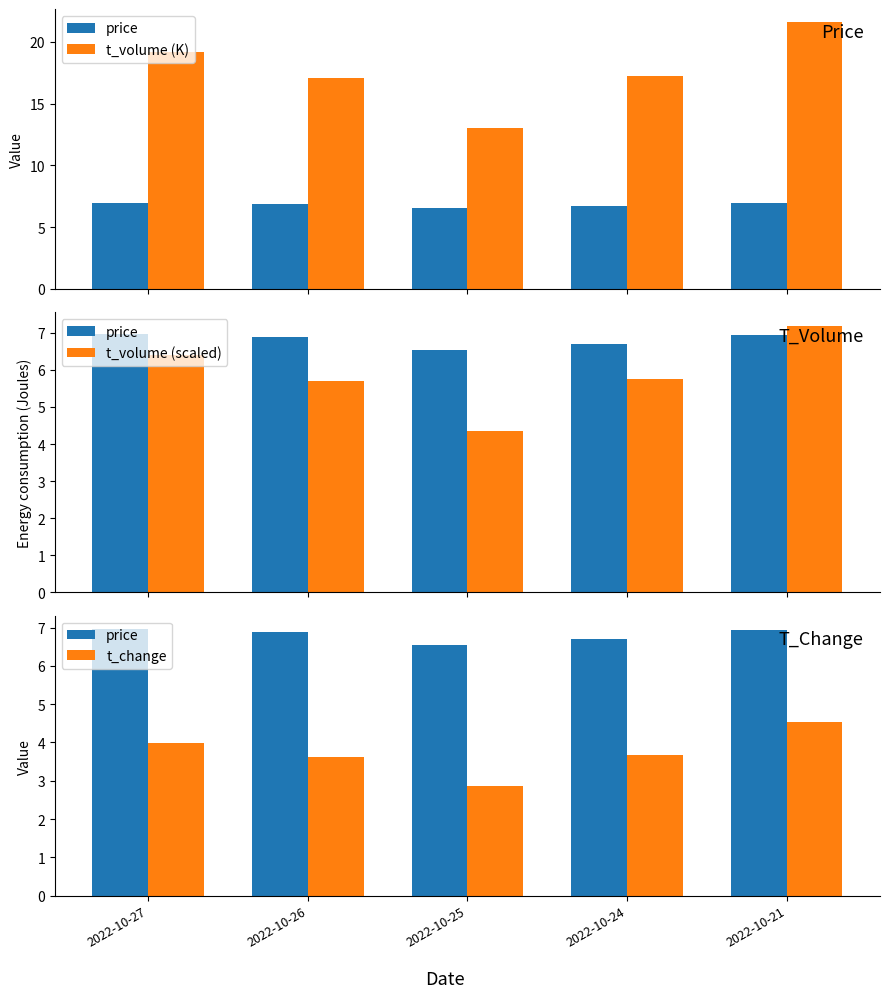

The value of price at 2022-10-27 is 7.0. True or false?

True